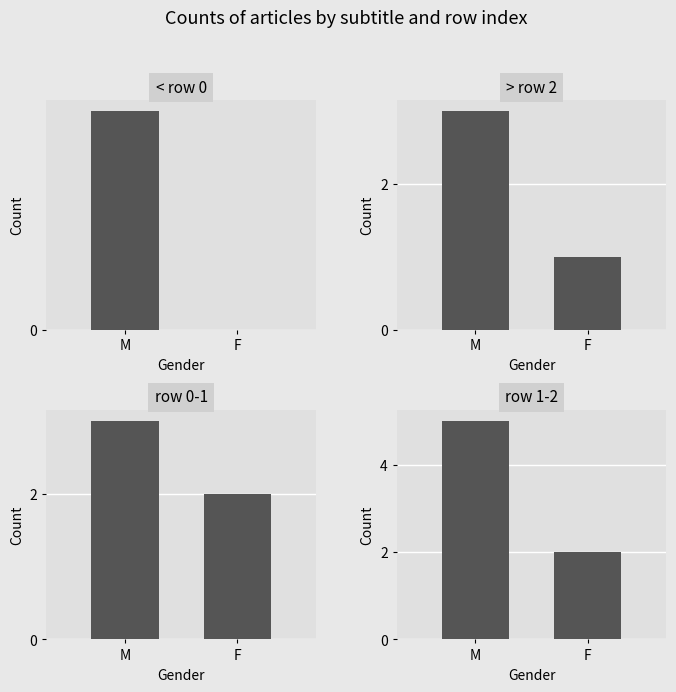

How many bars are there in total?

8